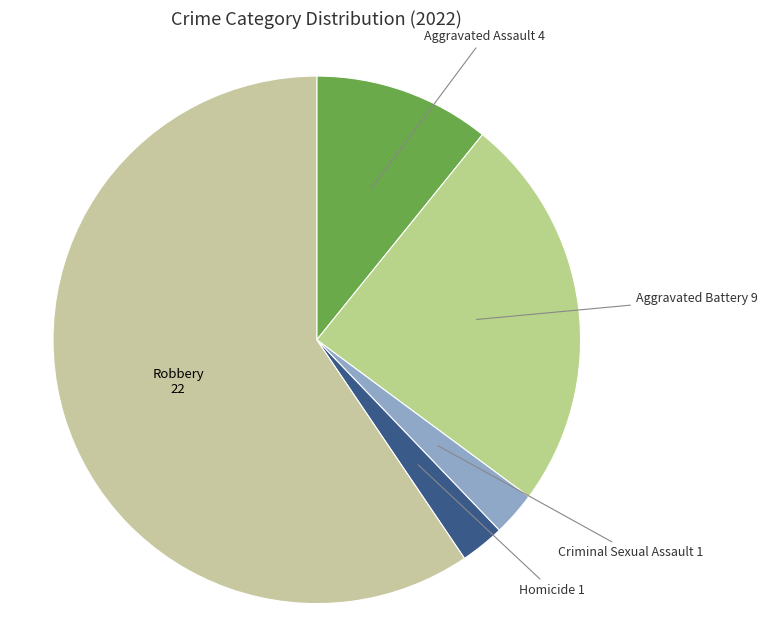

Which slice is the largest?

Robbery